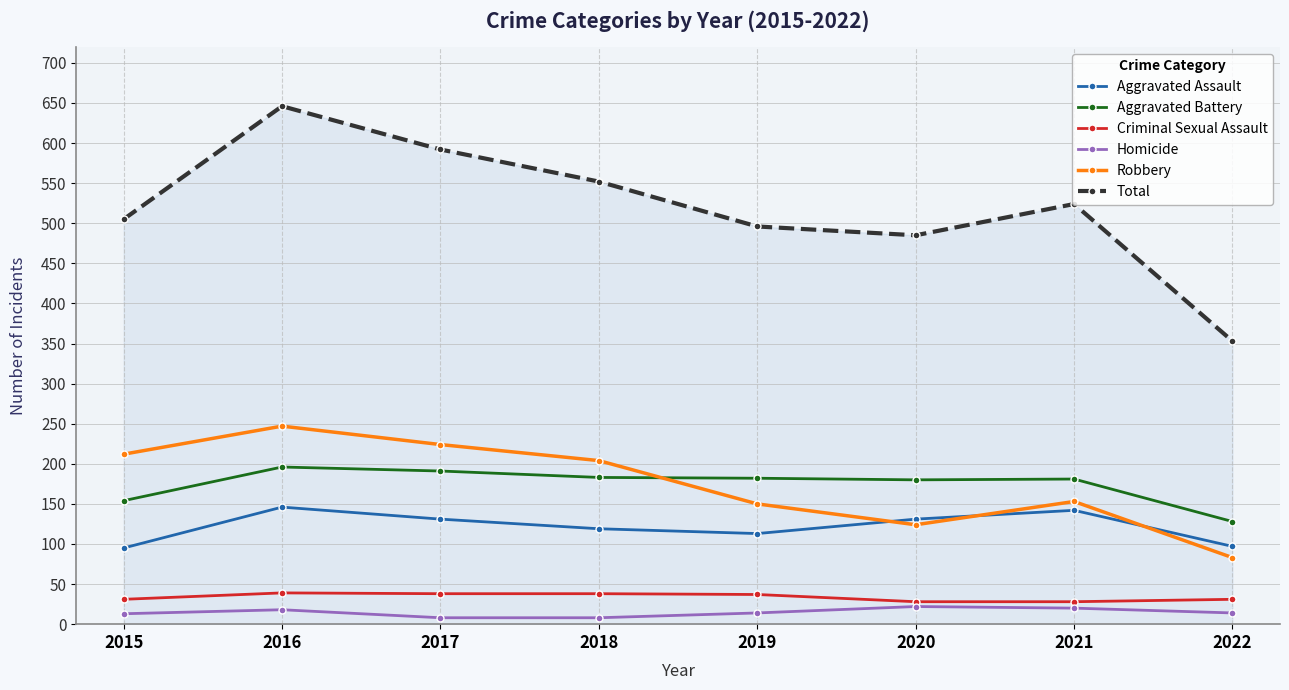

How many values in the Criminal Sexual Assault series are below 37?

4